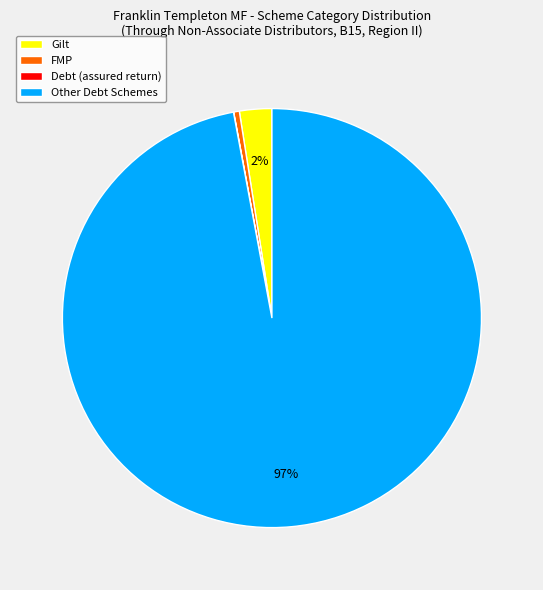

Which slice represents more than half of the pie?

Other Debt Schemes